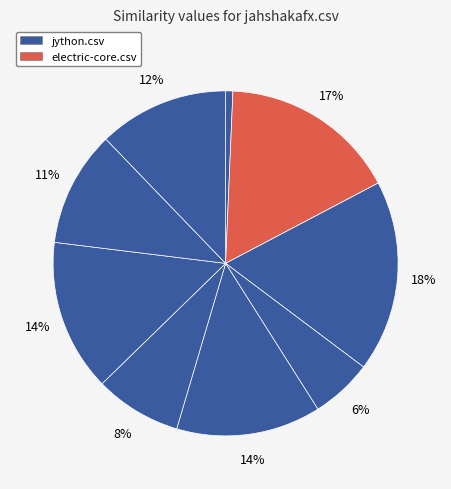

Which slice is the largest?

jython.csv